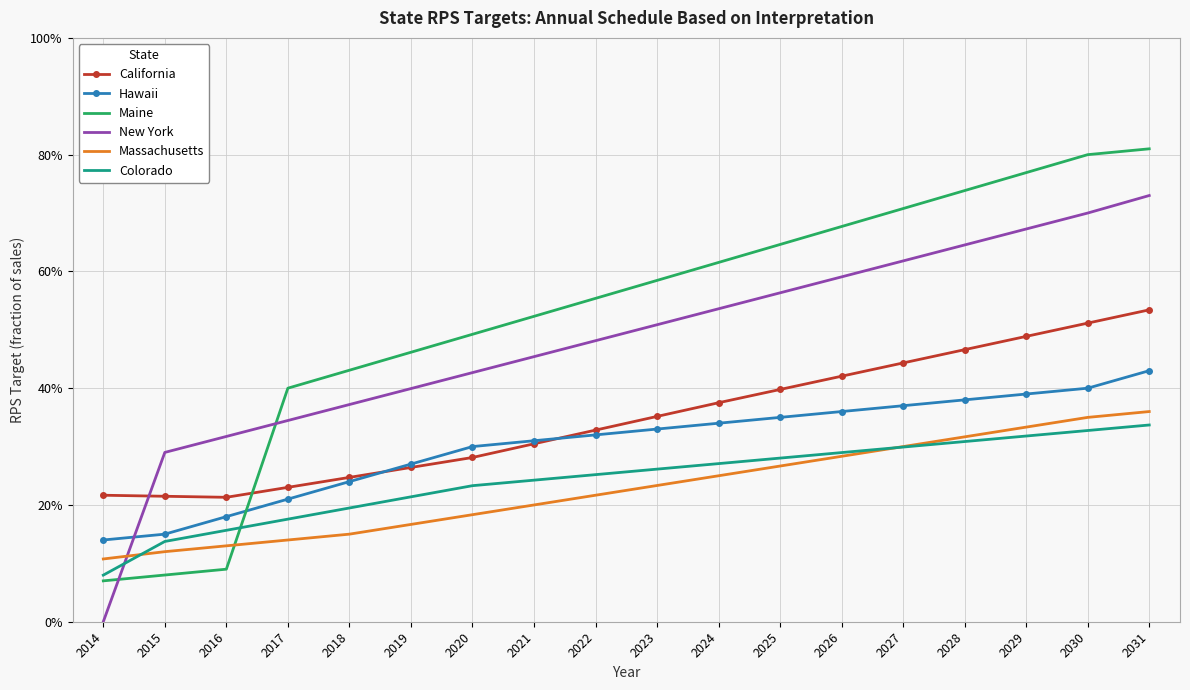

Is it true that Colorado equals 26.1 at 2023?

True